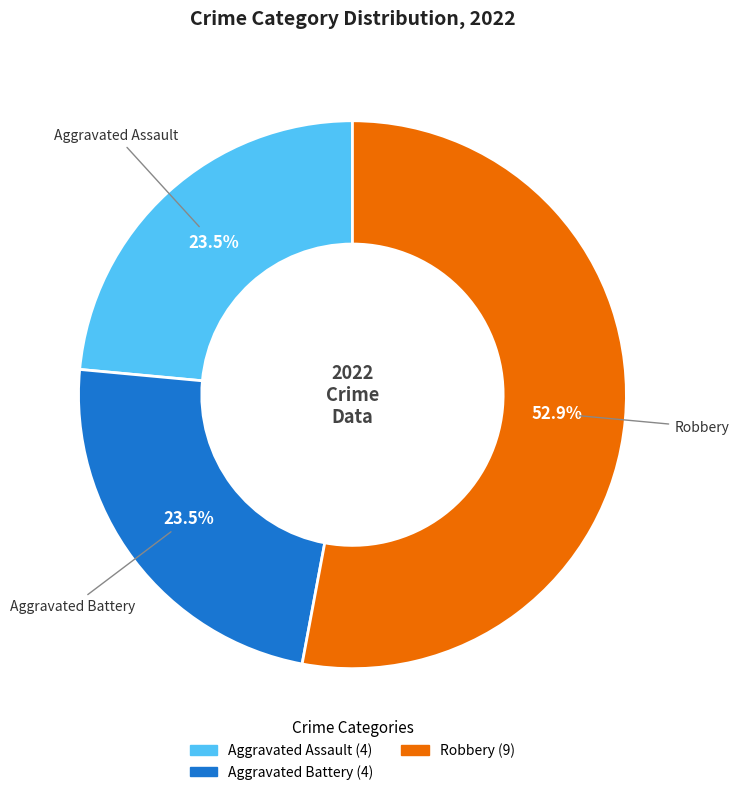

Does any single category account for the majority?

Yes